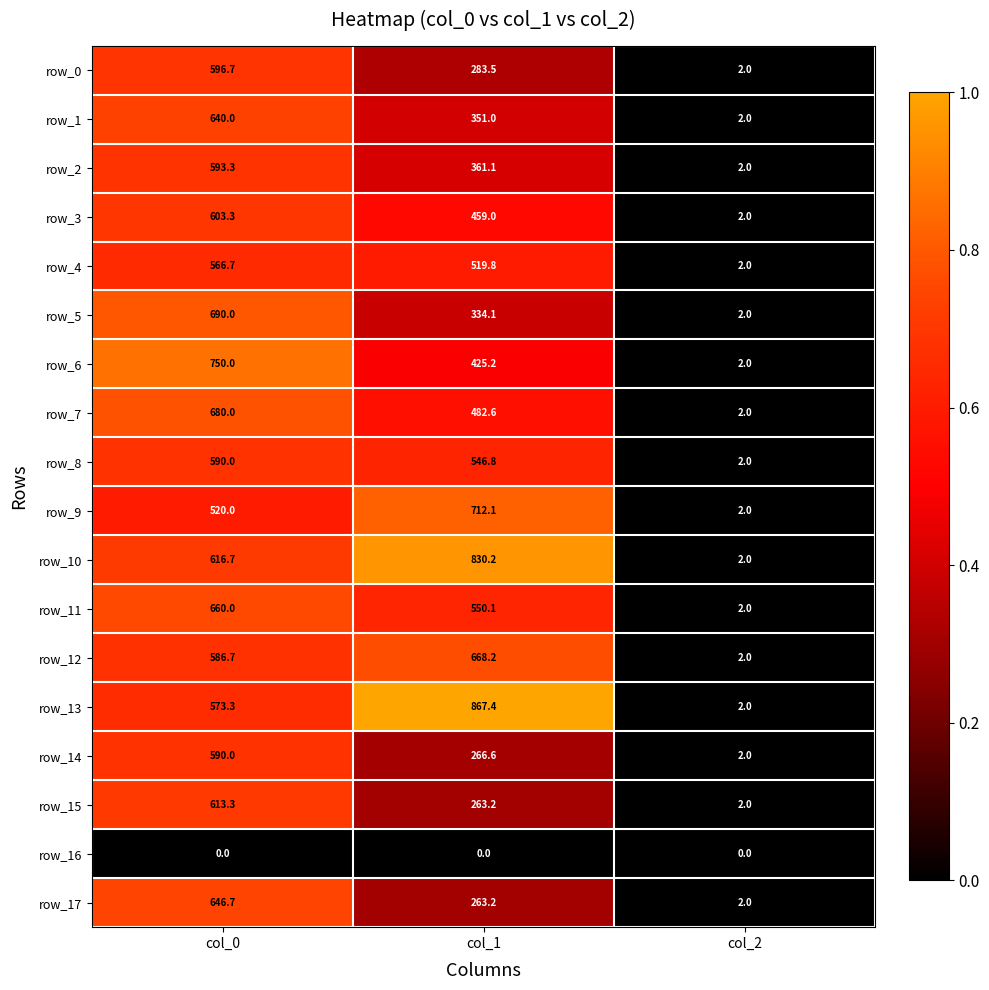

What is the difference between the row_0 values at col_0 and col_1?

313.2